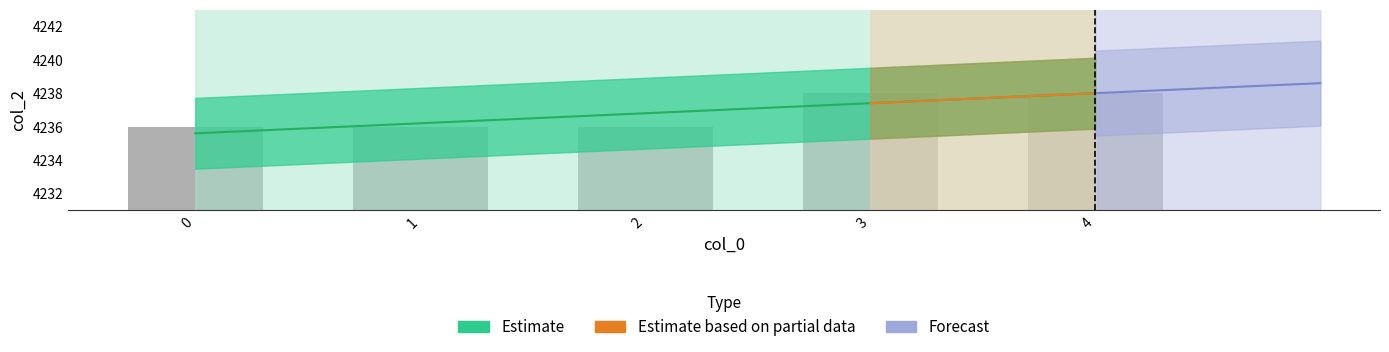

What is the greatest value displayed?

4238